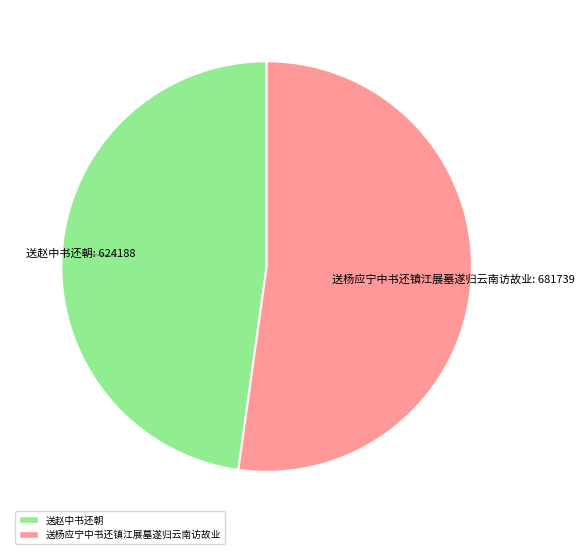

Rank the categories by value from highest to lowest.

送杨应宁中书还镇江展墓遂归云南访故业, 送赵中书还朝